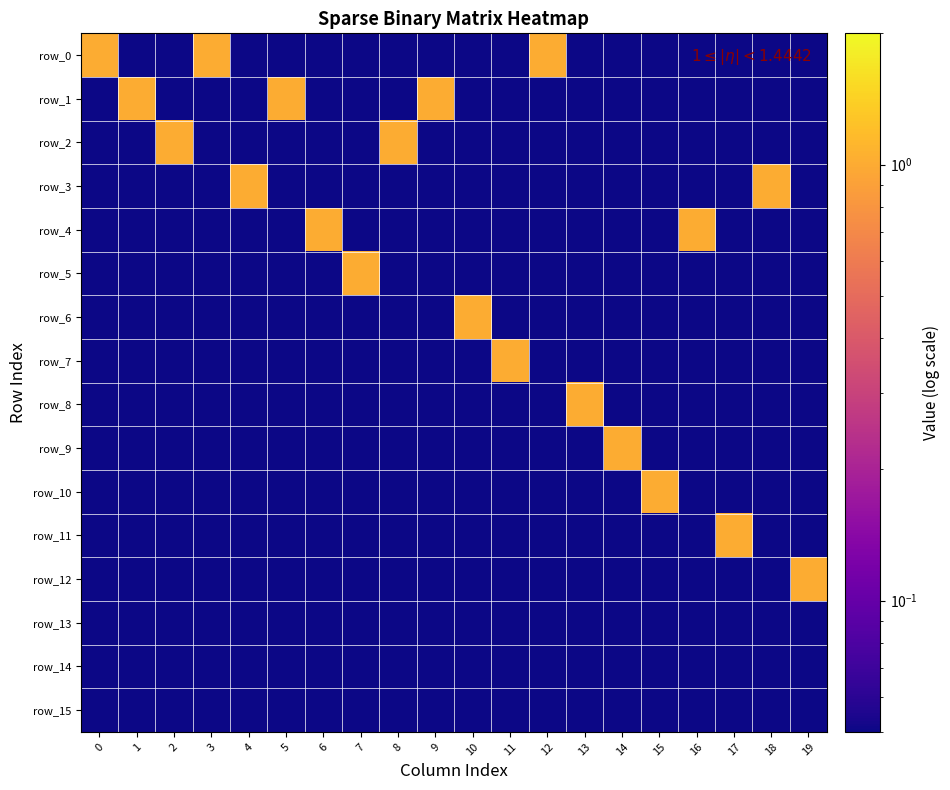

How many categories are shown in the chart?

20